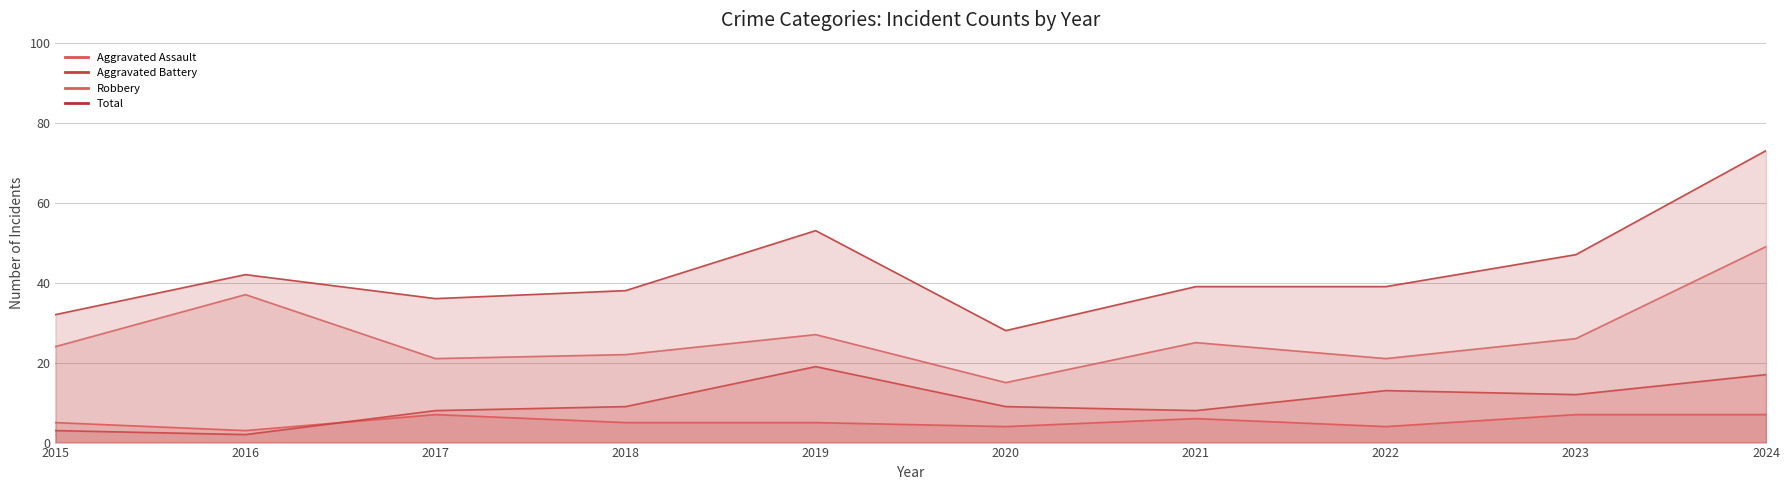

The value of Aggravated Assault at 2024 is 4. True or false?

False